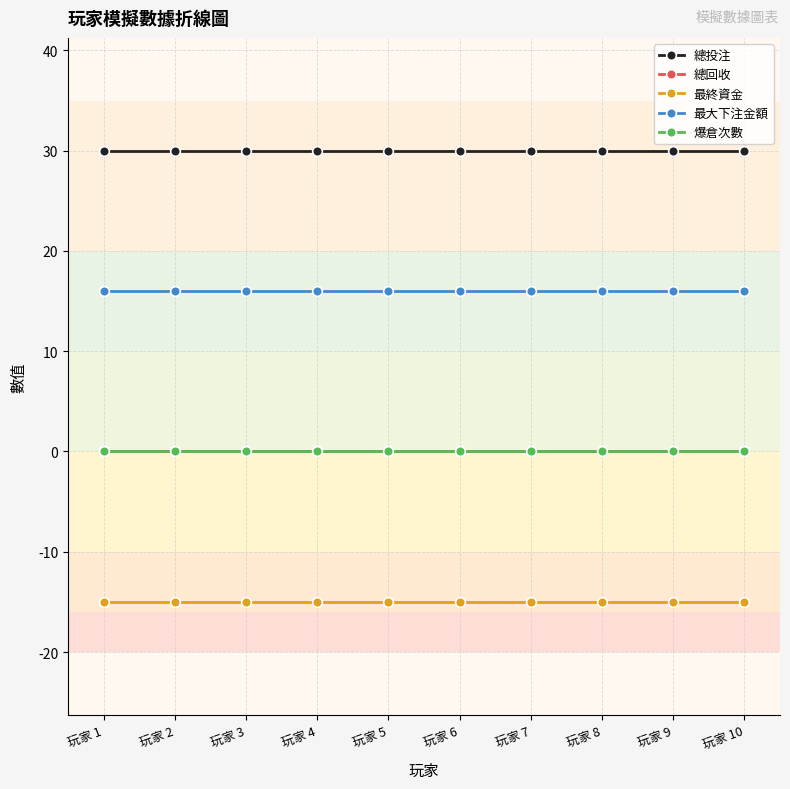

Reading left to right, what are all the values shown in this chart?

總投注: 30	30	30	30	30	30	30	30	30	30
總回收: 0	0	0	0	0	0	0	0	0	0
最終資金: -15	-15	-15	-15	-15	-15	-15	-15	-15	-15
最大下注金額: 16	16	16	16	16	16	16	16	16	16
爆倉次數: 0	0	0	0	0	0	0	0	0	0